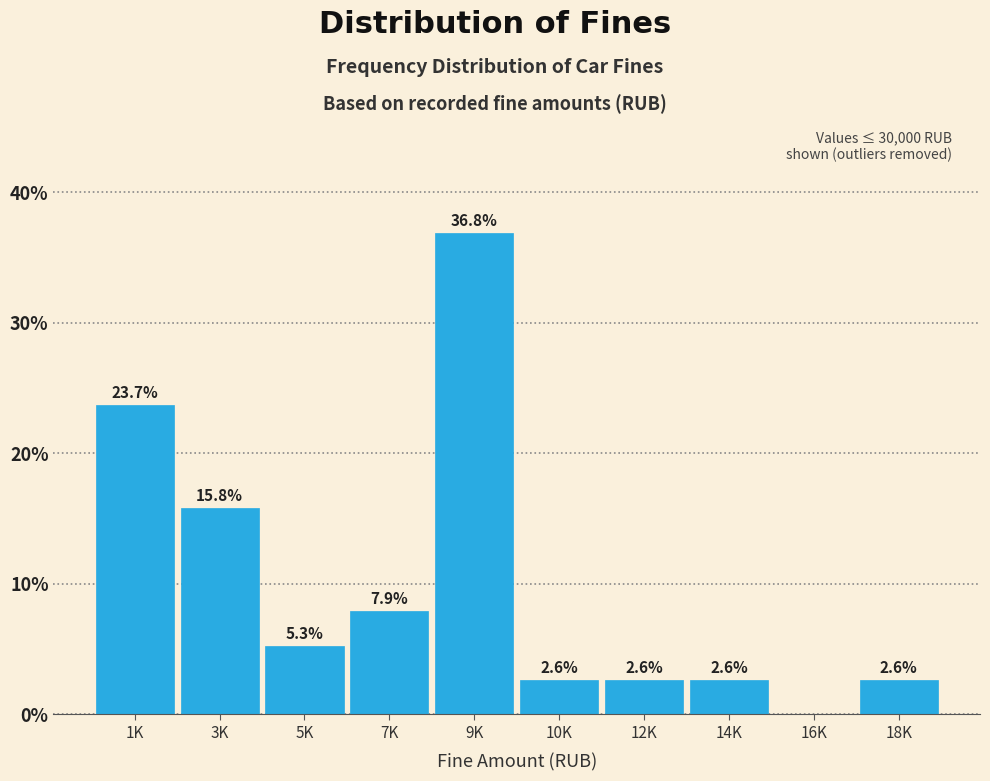

Reading left to right, list all the values displayed in this chart.

1K=23.7	3K=15.8	5K=5.3	7K=7.9	9K=36.8	10K=2.6	12K=2.6	14K=2.6	16K=0.0	18K=2.6